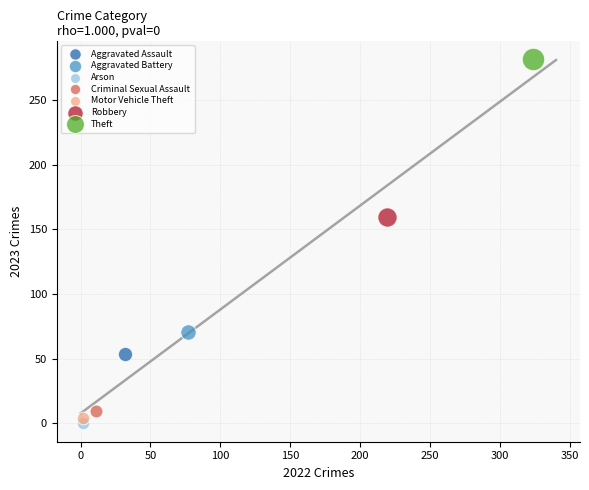

What are all the series names shown in the legend?

Aggravated Assault, Aggravated Battery, Arson, Criminal Sexual Assault, Motor Vehicle Theft, Robbery, Theft